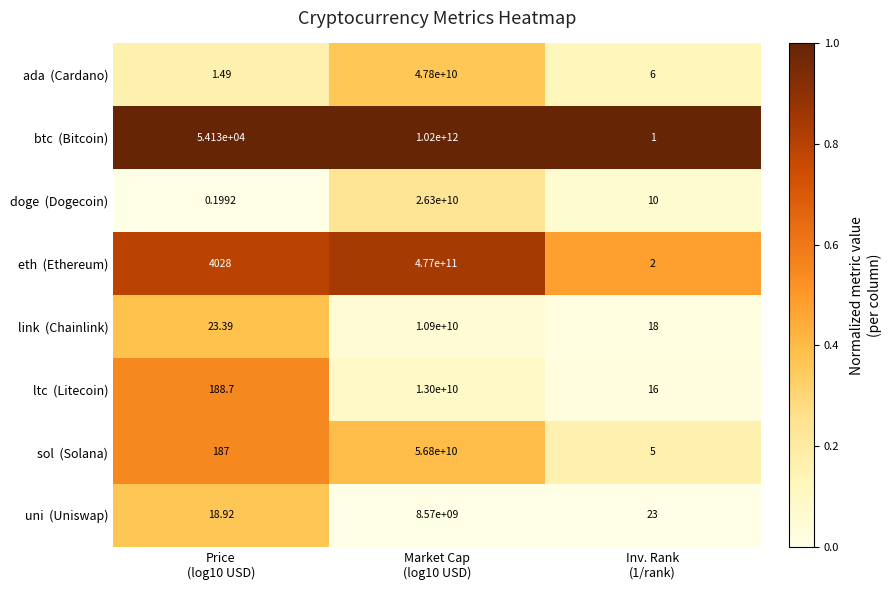

What is the spread (max minus min) of values at Price
(log10 USD)?

54129.8